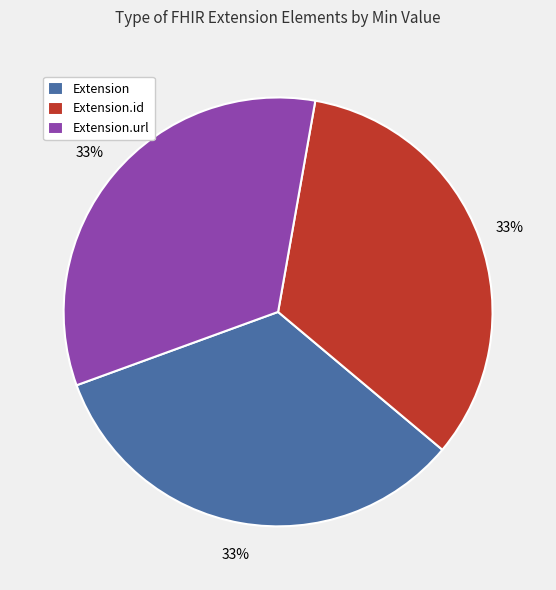

Is the sum of Extension.url and Extension greater than half?

Yes